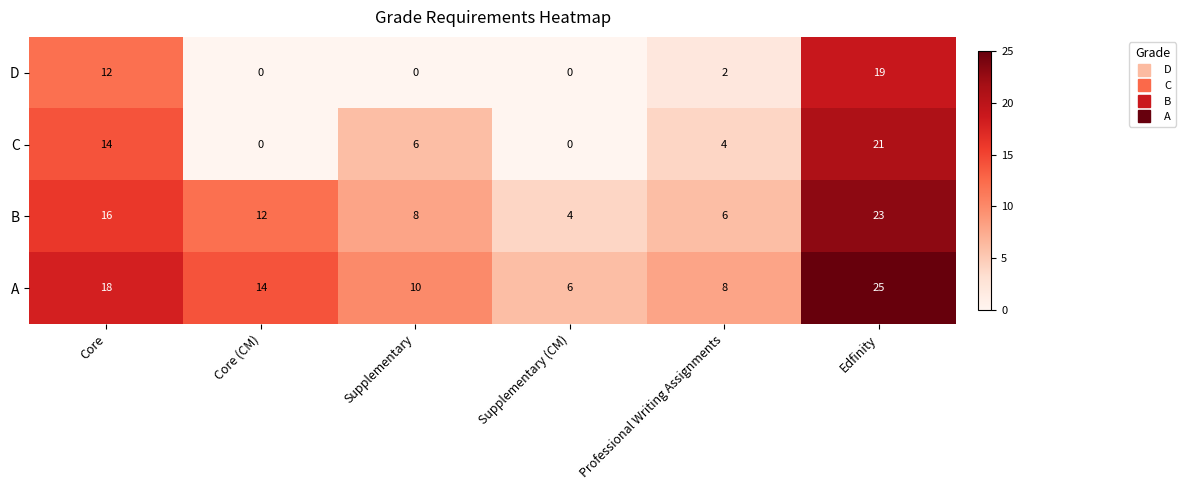

The value of A at Edfinity is 25. True or false?

True